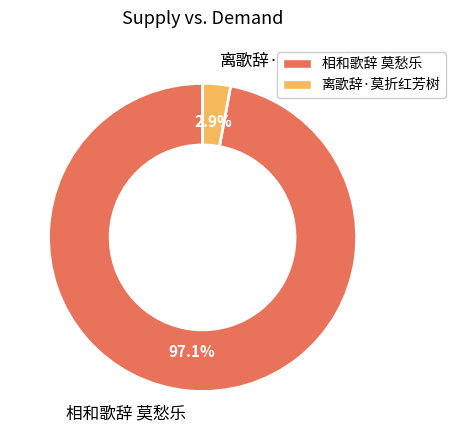

To the nearest percent, what percentage of the pie is 离歌辞·莫折红芳树?

3%